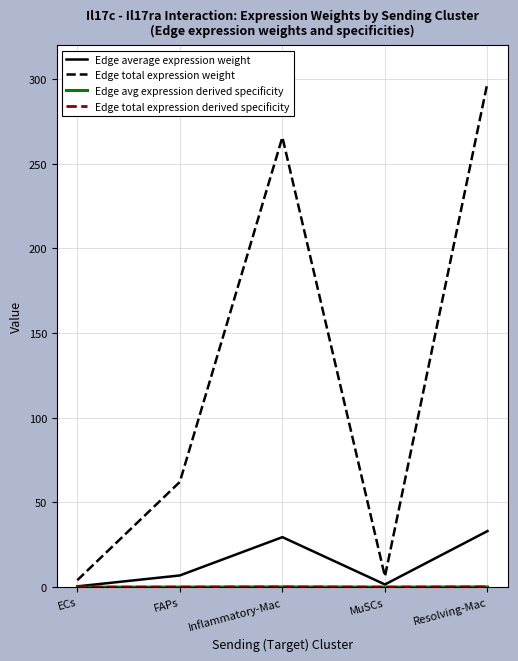

In Edge total expression weight, how many points are higher than both neighbors (excluding endpoints)?

1